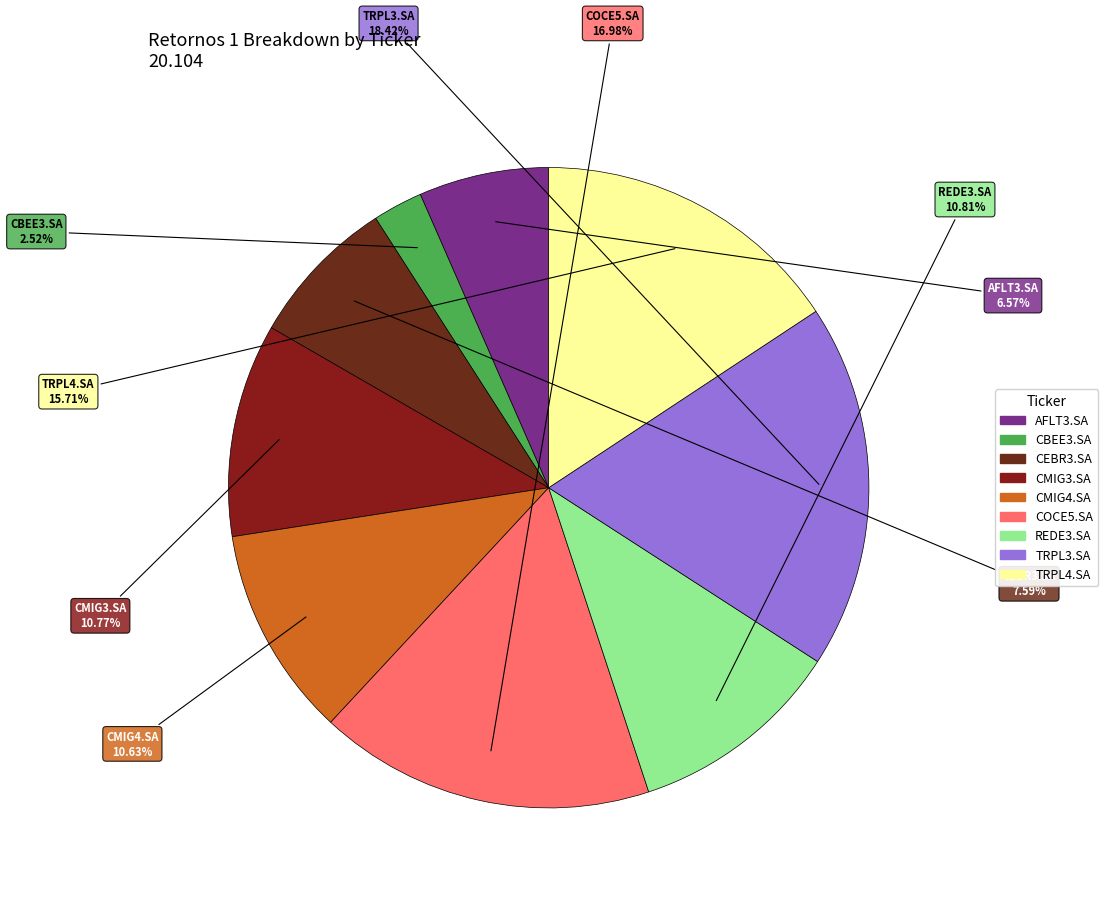

Is it true that CBEE3.SA is 3% of the pie?

True